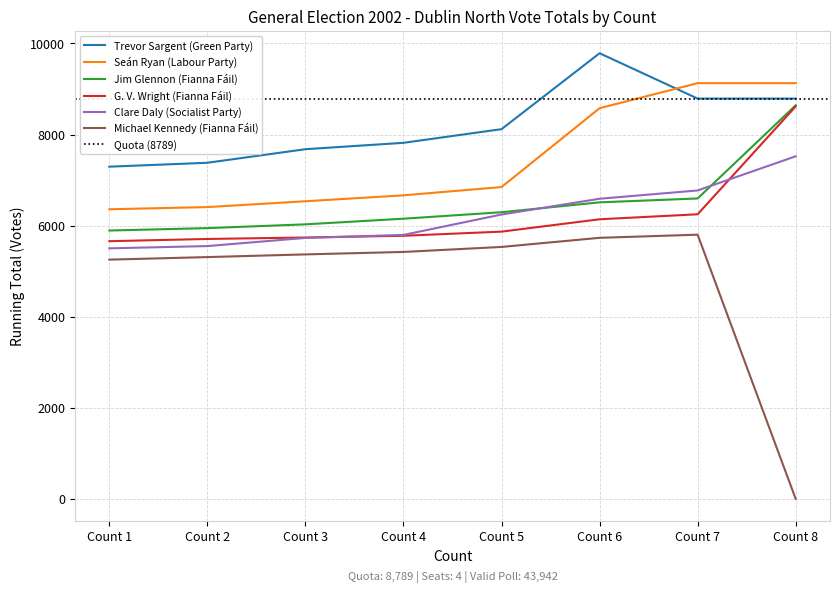

Reading left to right, what are all the values shown in this chart?

Trevor Sargent (Green Party): Count 1=7294	Count 2=7380	Count 3=7678	Count 4=7818	Count 5=8118	Count 6=9785	Count 7=8789	Count 8=8789
Seán Ryan (Labour Party): Count 1=6359	Count 2=6407	Count 3=6535	Count 4=6665	Count 5=6847	Count 6=8578	Count 7=9128	Count 8=9128
Jim Glennon (Fianna Fáil): Count 1=5892	Count 2=5945	Count 3=6028	Count 4=6152	Count 5=6294	Count 6=6511	Count 7=6596	Count 8=8641
G. V. Wright (Fianna Fáil): Count 1=5658	Count 2=5707	Count 3=5739	Count 4=5777	Count 5=5868	Count 6=6139	Count 7=6249	Count 8=8617
Clare Daly (Socialist Party): Count 1=5501	Count 2=5551	Count 3=5730	Count 4=5796	Count 5=6244	Count 6=6590	Count 7=6772	Count 8=7522
Michael Kennedy (Fianna Fáil): Count 1=5253	Count 2=5309	Count 3=5368	Count 4=5422	Count 5=5532	Count 6=5732	Count 7=5801	Count 8=0